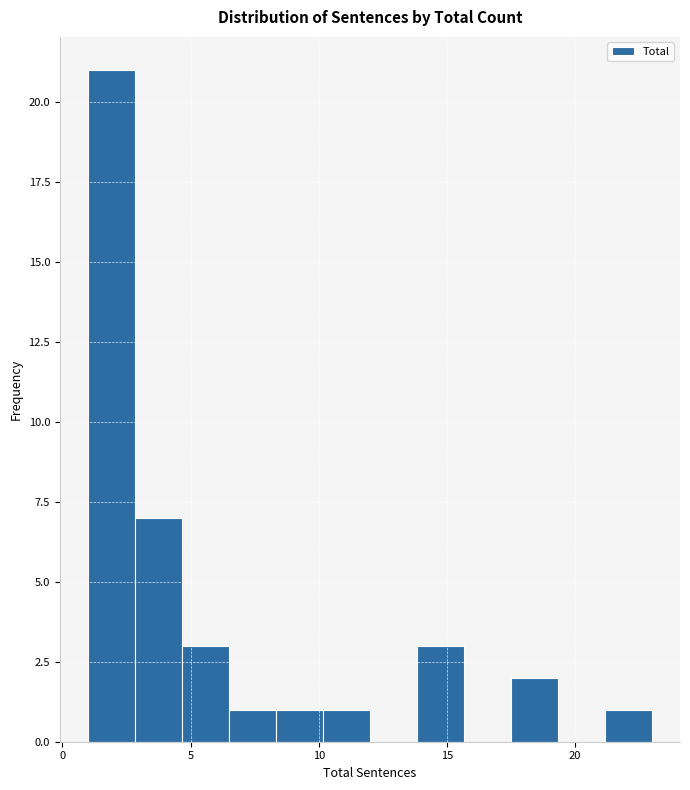

Read against the x-axis, roughly where is the centre of the tallest bar?

2.0